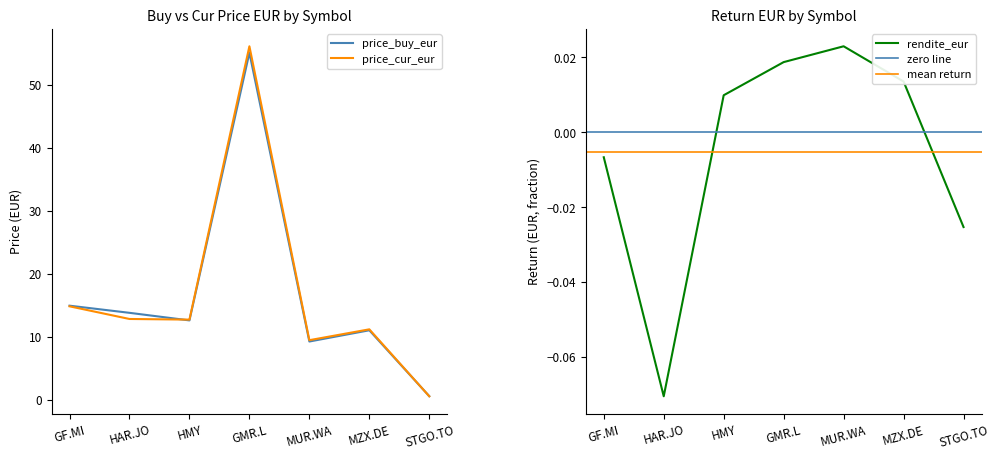

At how many categories does at least one series exceed 7?

6